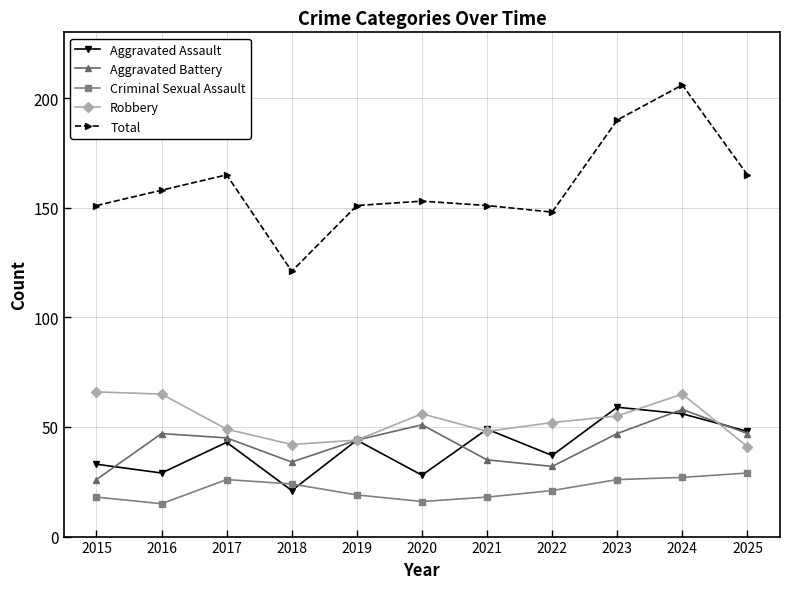

The Aggravated Battery series shows 44 at 2019. True or false?

True